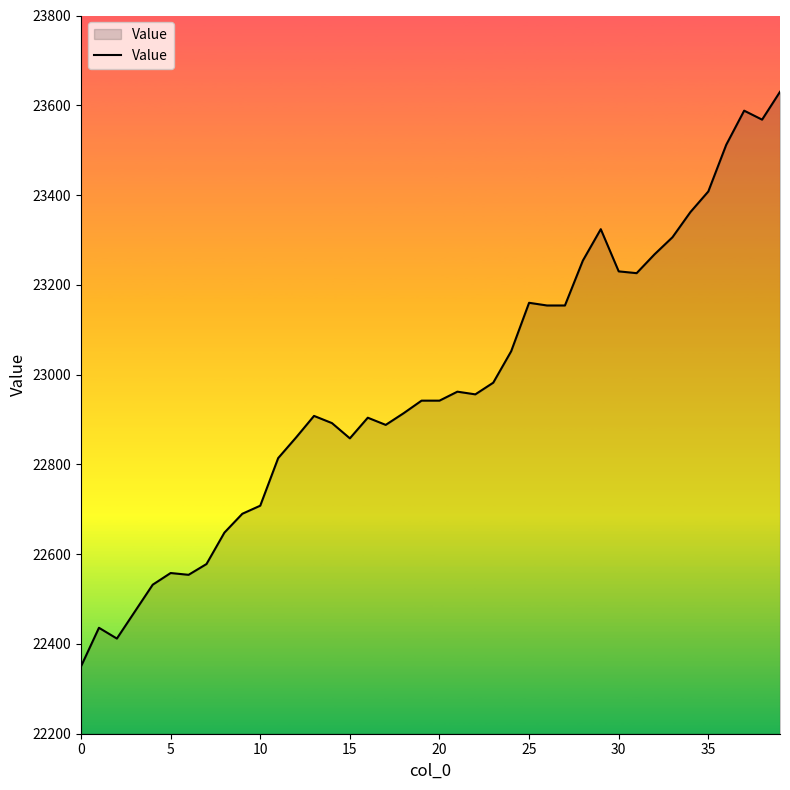

What is the maximum value shown in the chart?

23630